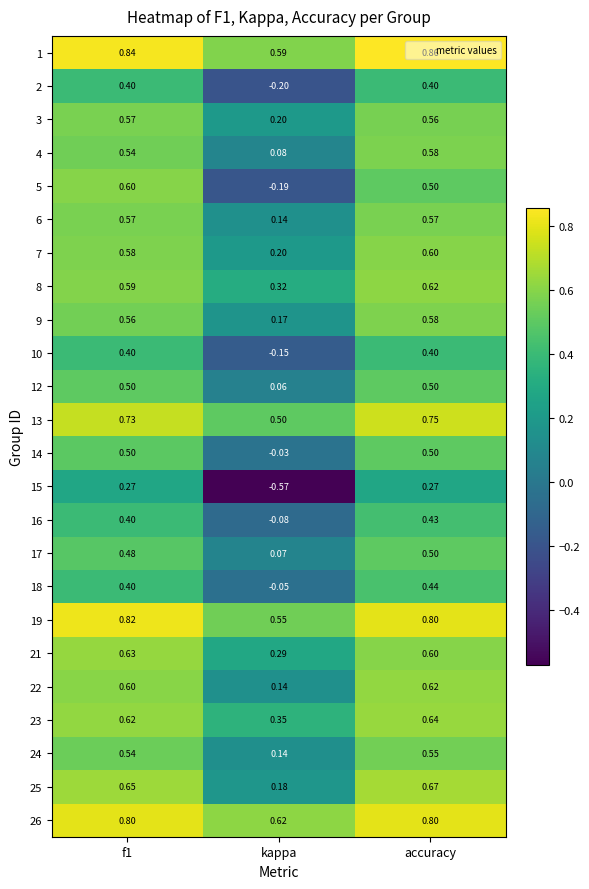

Which category has the lowest value in the 5 series?

kappa